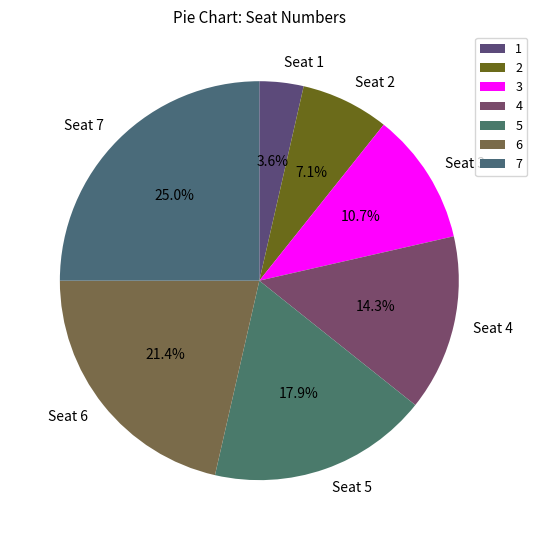

True or false: Seat 4 accounts for 5% of the total.

False